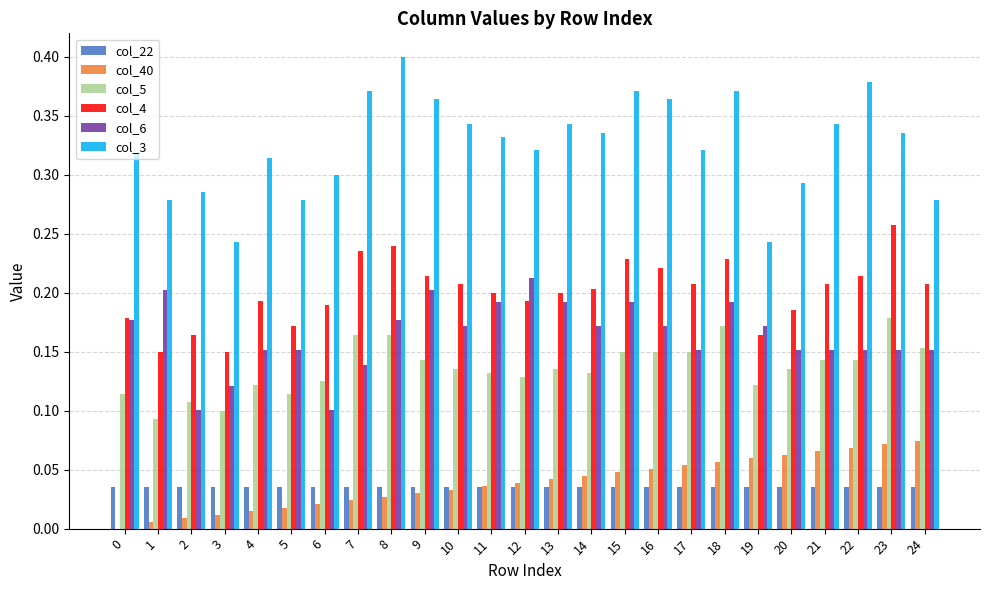

Which series changed the most between 9 and 16?

col_6